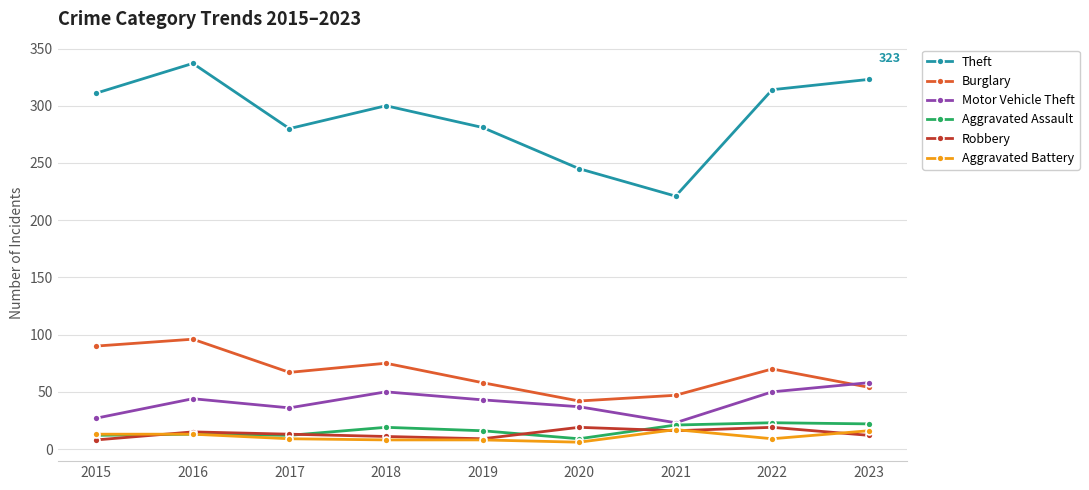

At which category does the chart reach its peak across all series?

2016